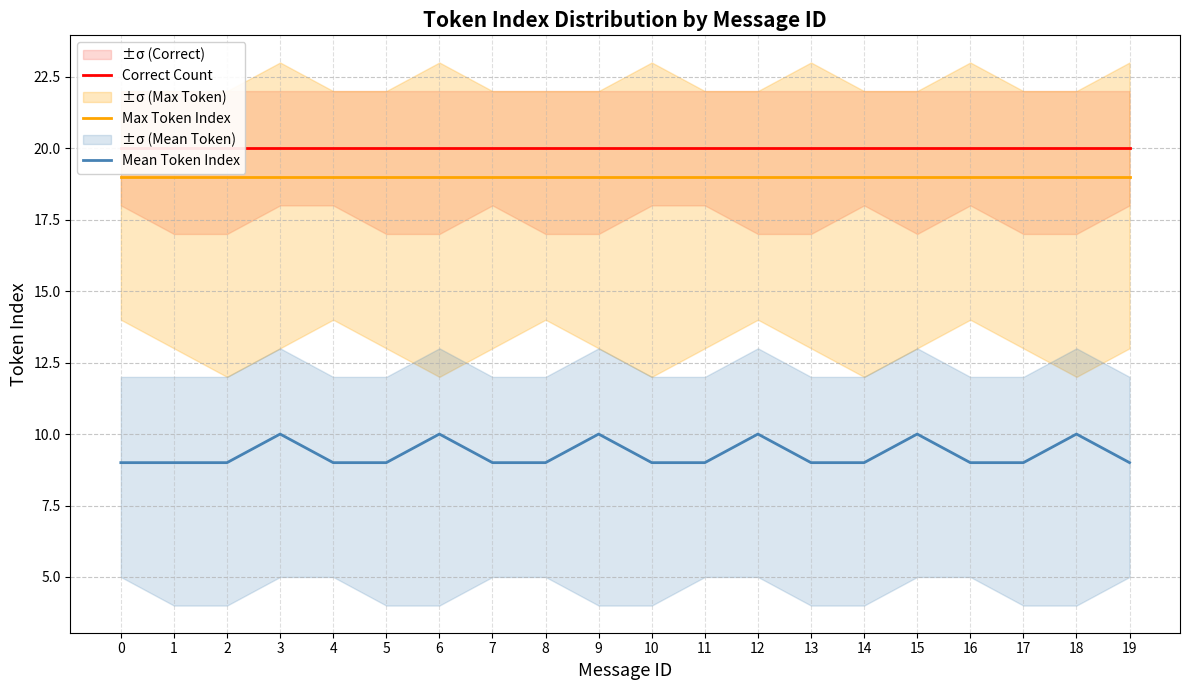

How many series are shown in this chart?

3